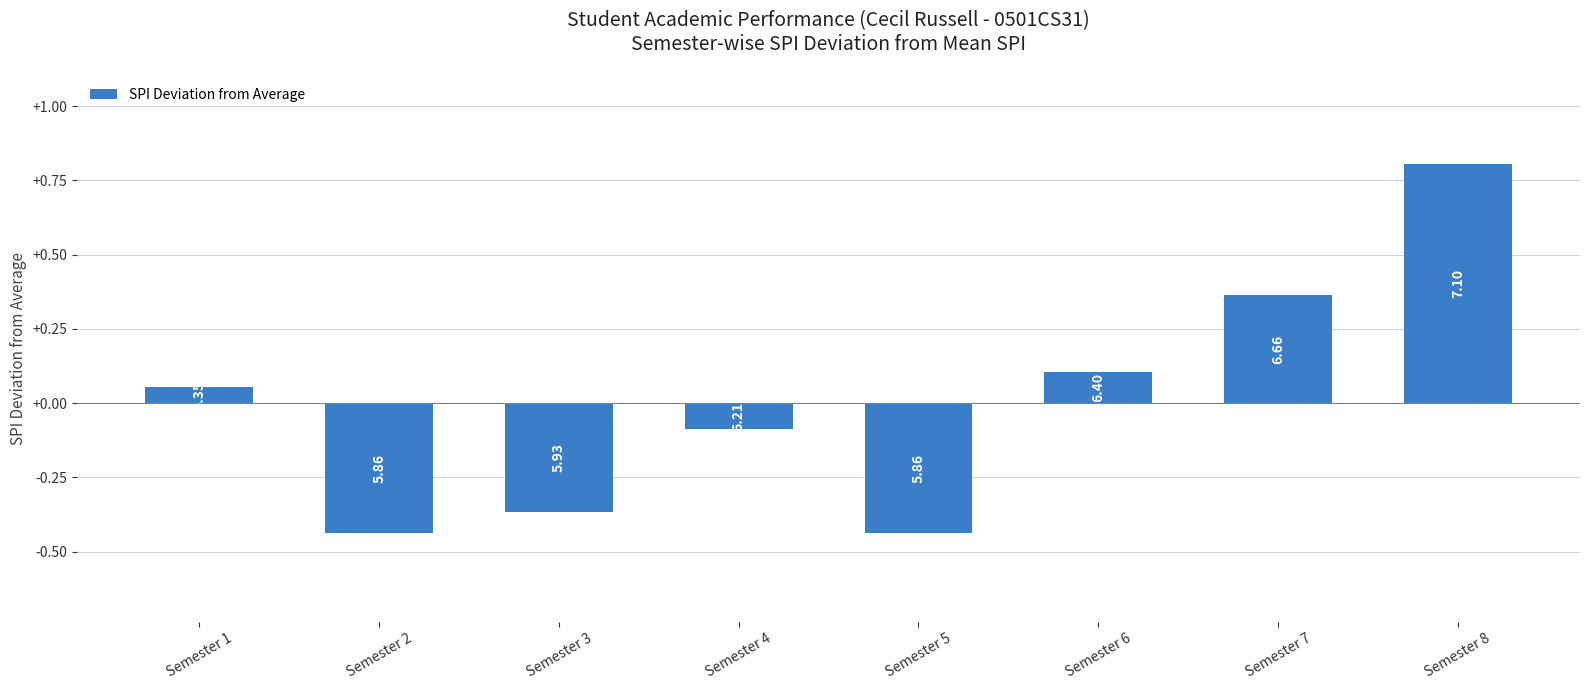

True or false: the data shows 0.0 at Semester 1.

False